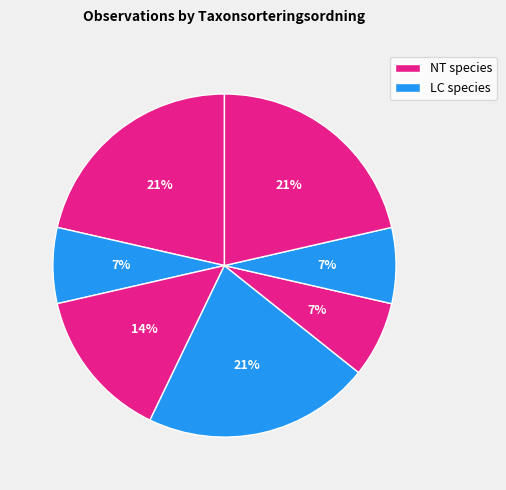

How many segments does this pie chart have?

7